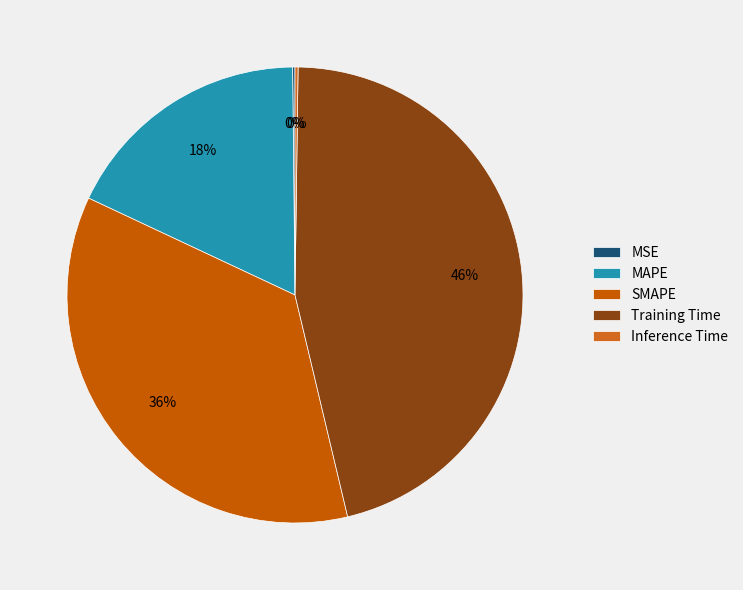

What is the smallest slice in the pie chart?

MSE